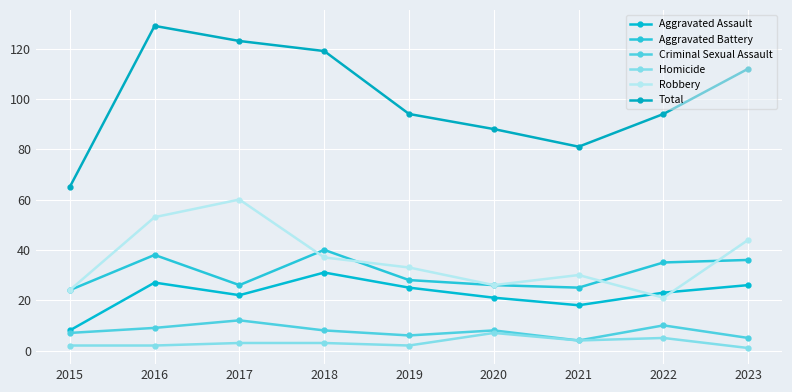

At which label is Robbery closest to 40?

2018